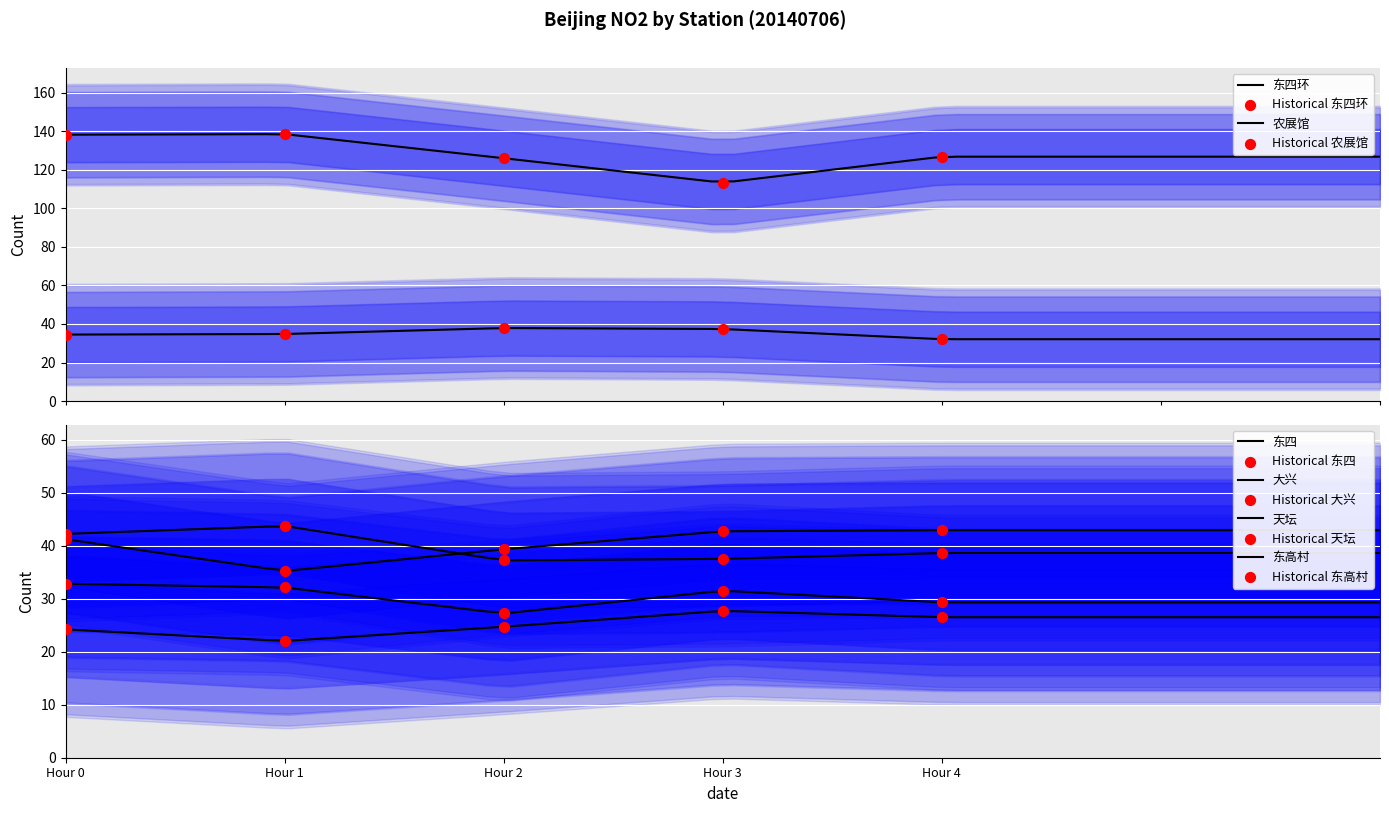

Which series contains the highest Y value?

东四环